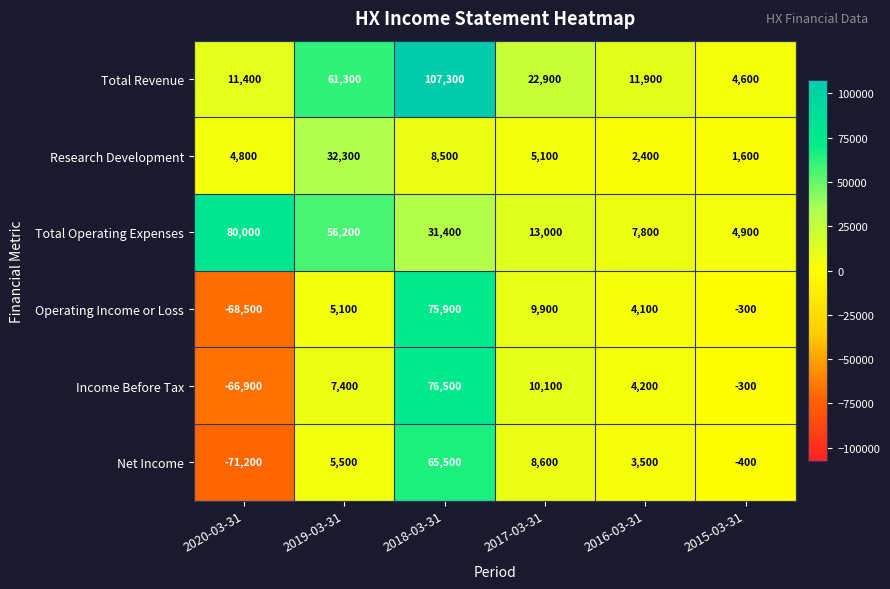

Where does the Research Development series first go above 5100?

2019-03-31